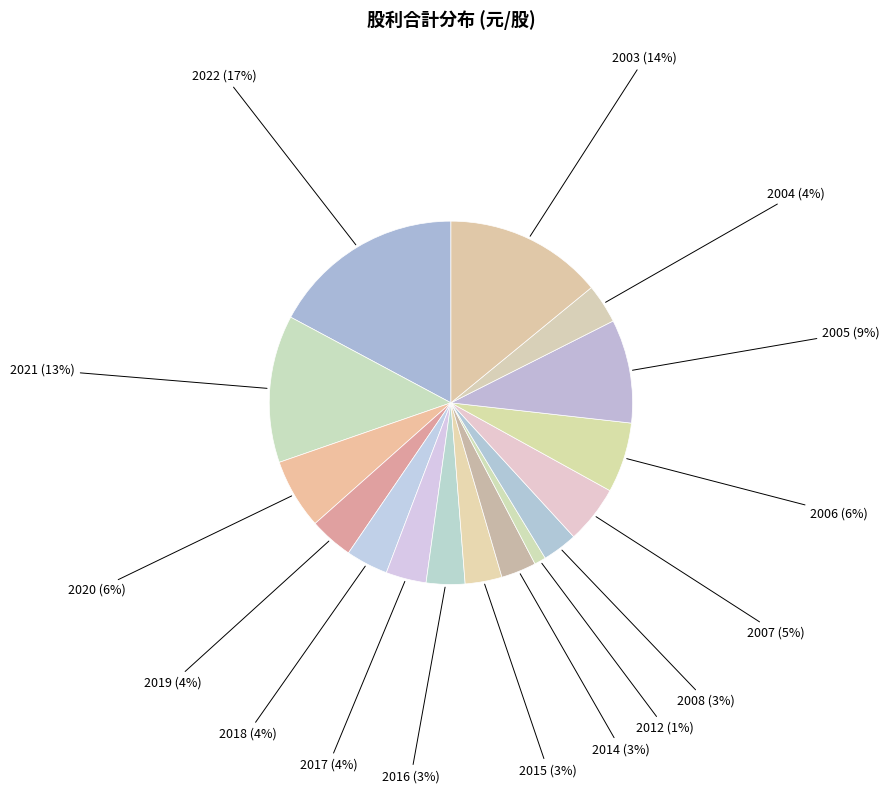

Does any single category account for the majority?

No